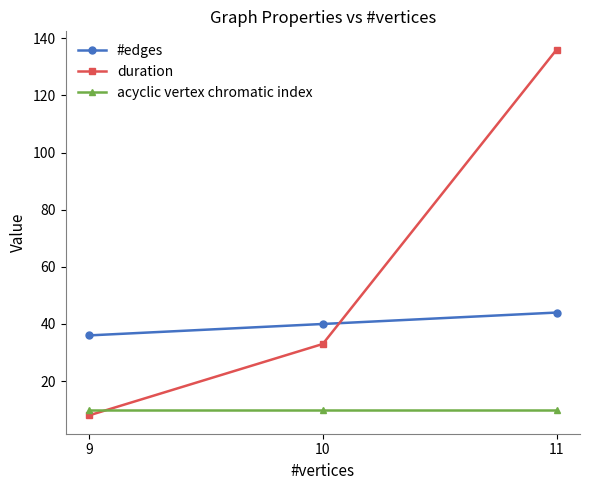

Is this an area chart (filled region under the line)?

No